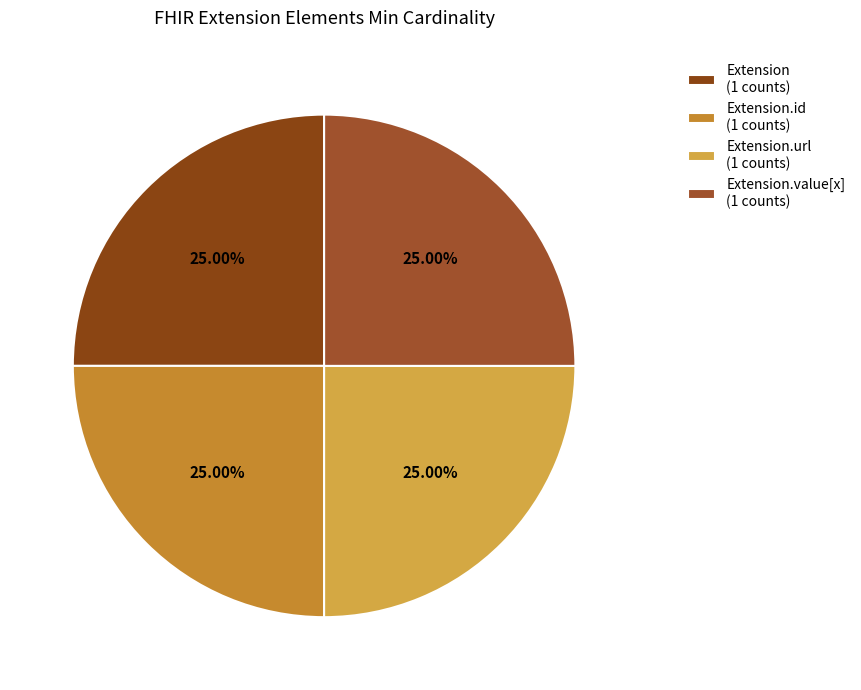

To the nearest percent, what is the difference between the largest and smallest slice percentages?

0%